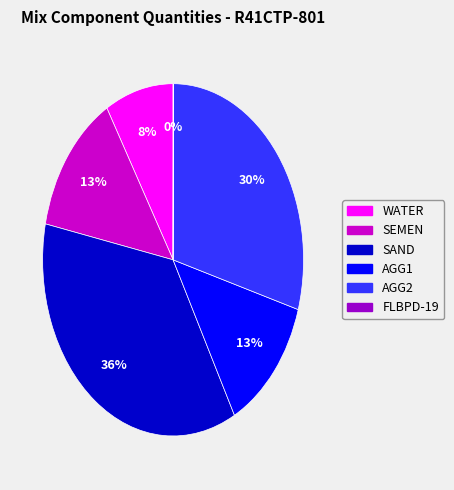

Which slice is the largest?

SAND